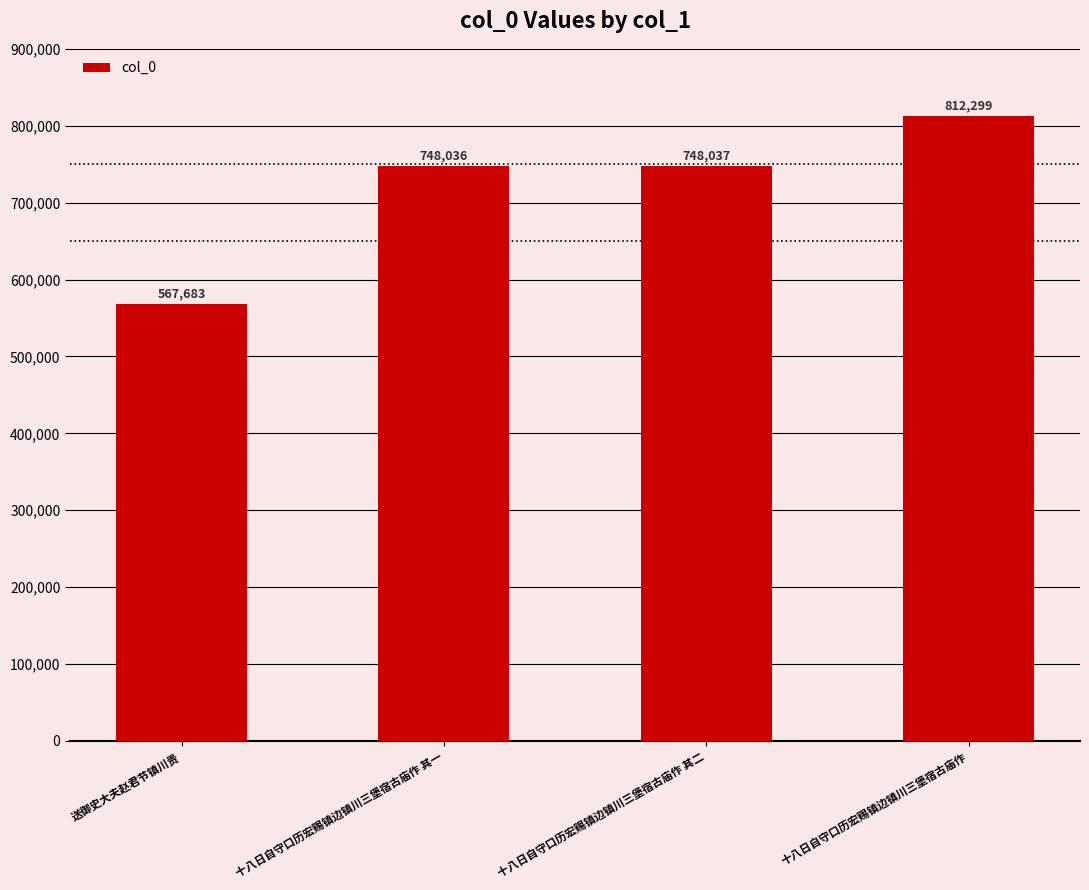

What value does the data have at 十八日自守口历宏赐镇边镇川三堡宿古庙作 其一?

748036